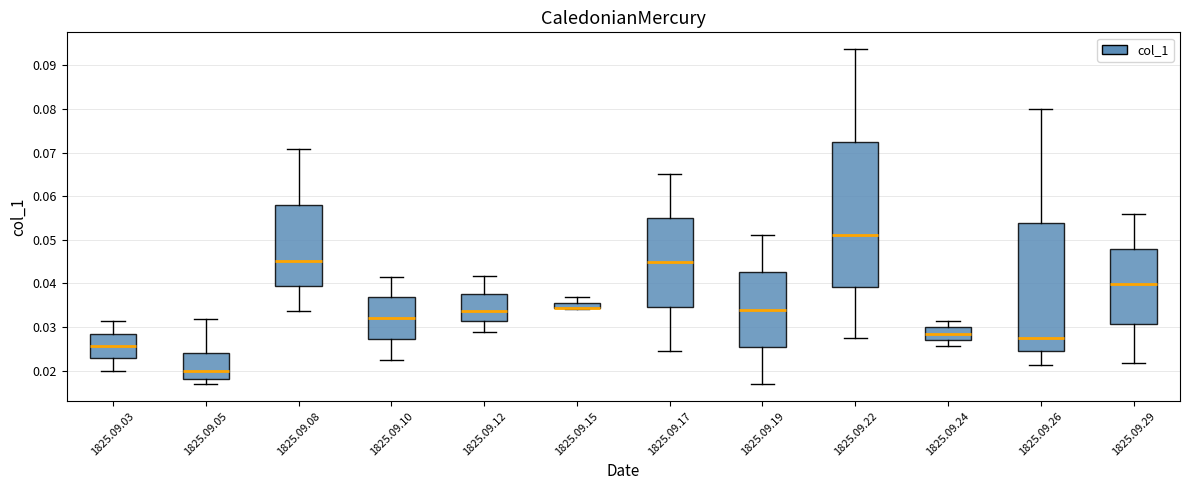

Where does the lower whisker of the box for 1825.09.26 end on the y-axis? The values are not printed on the chart, so give them approximately, as read against the axis.

0.021